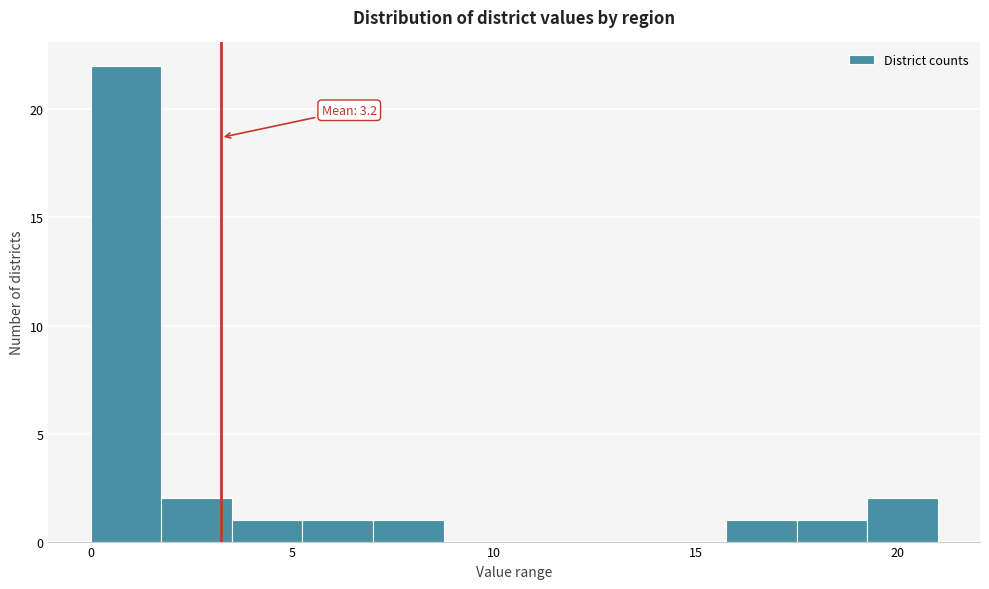

Around what value on the x-axis is the tallest bar? Give the approximate position of its centre, as read against the axis.

1.0